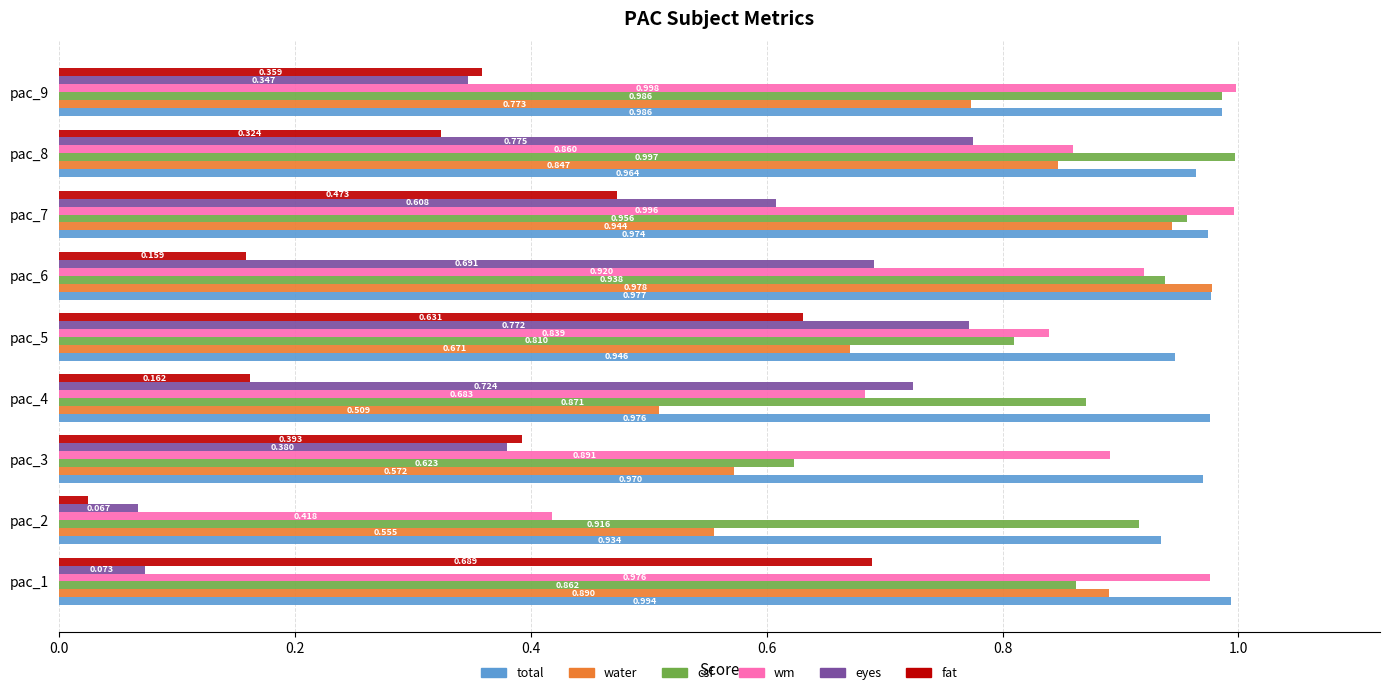

List the labels in order of water value, largest first.

pac_6, pac_7, pac_1, pac_8, pac_9, pac_5, pac_3, pac_2, pac_4